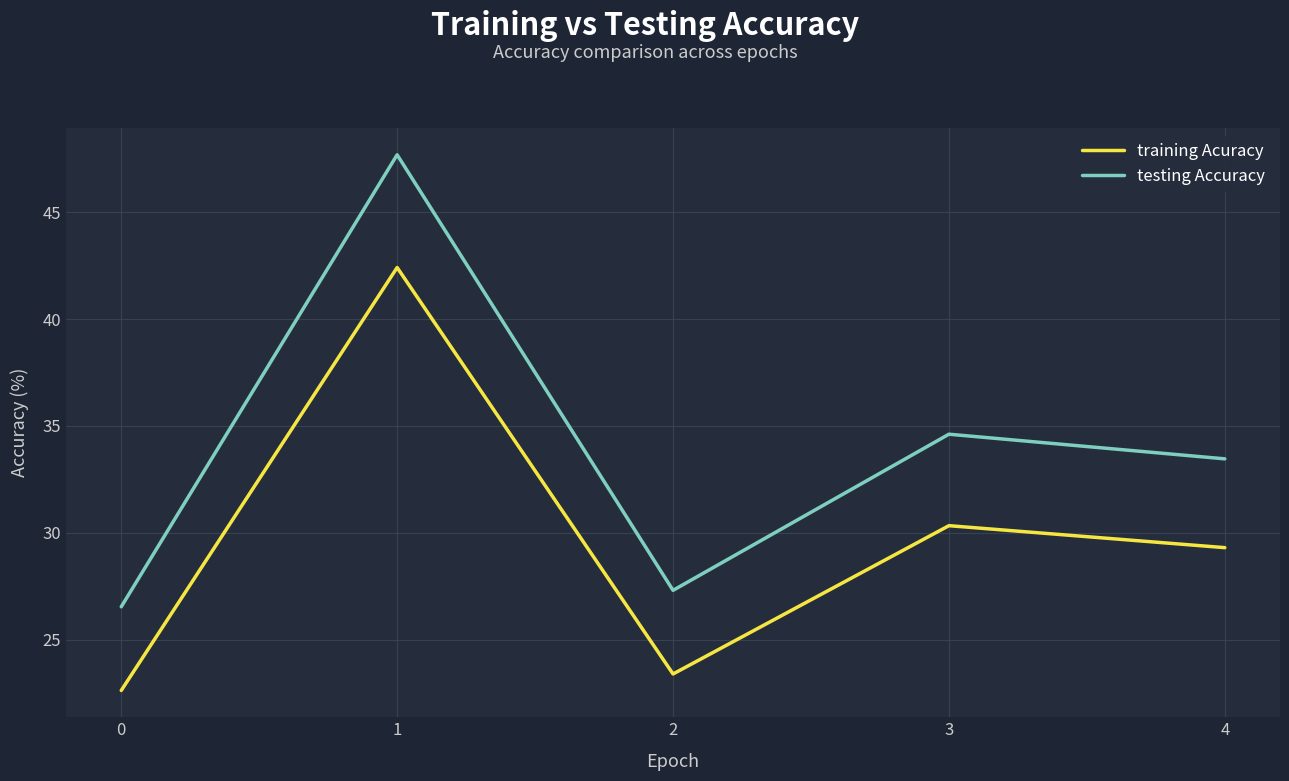

At which label is testing Accuracy closest to 37?

3